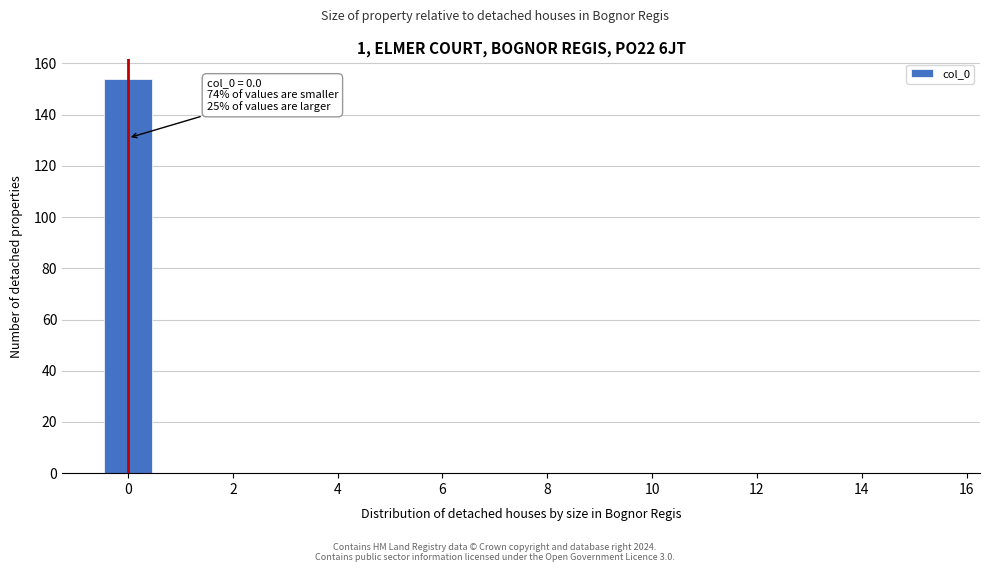

Which range on the x-axis has the tallest bar?

-0.5 to 0.5